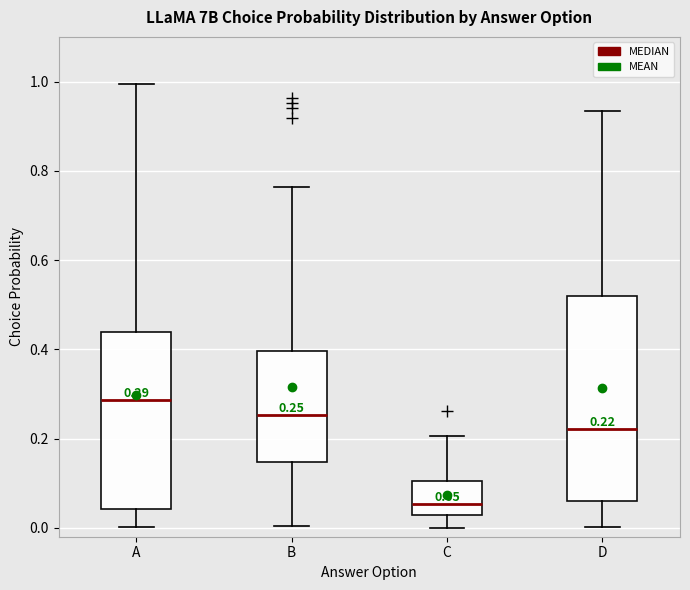

Which box's median line is the highest?

A